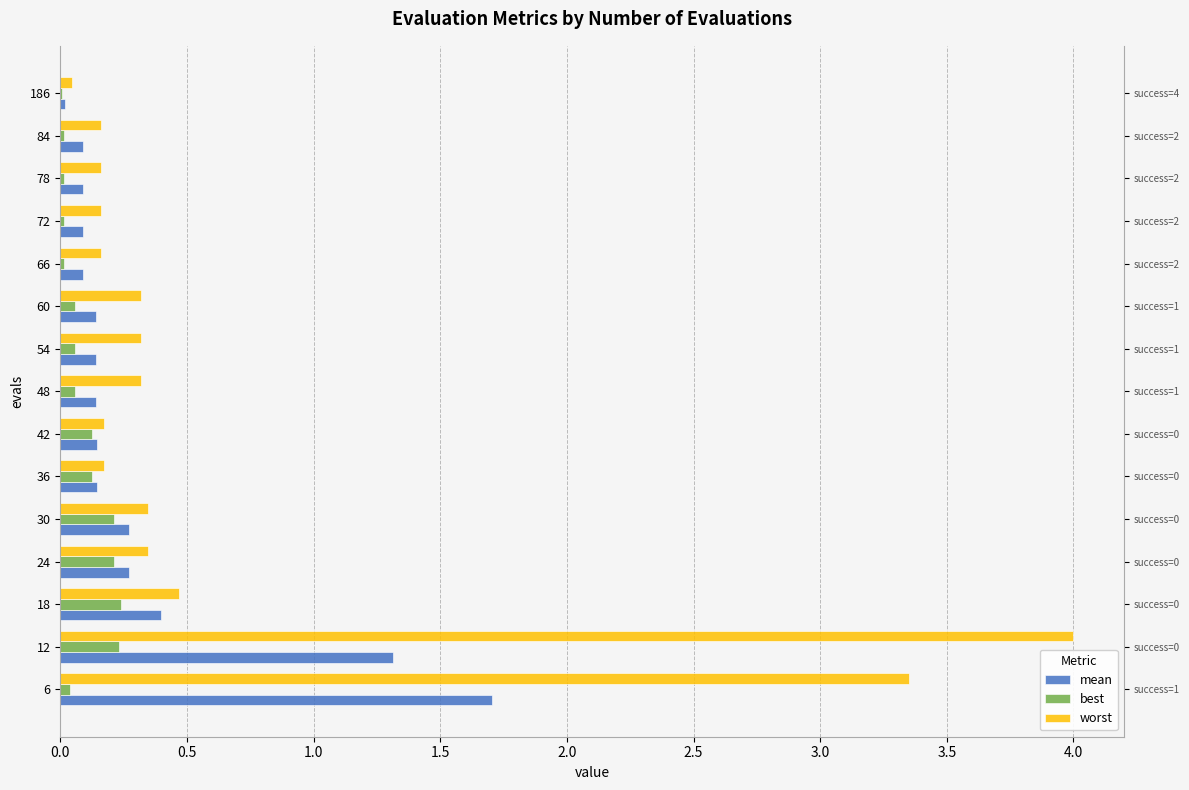

Which series has the largest total across all categories?

worst